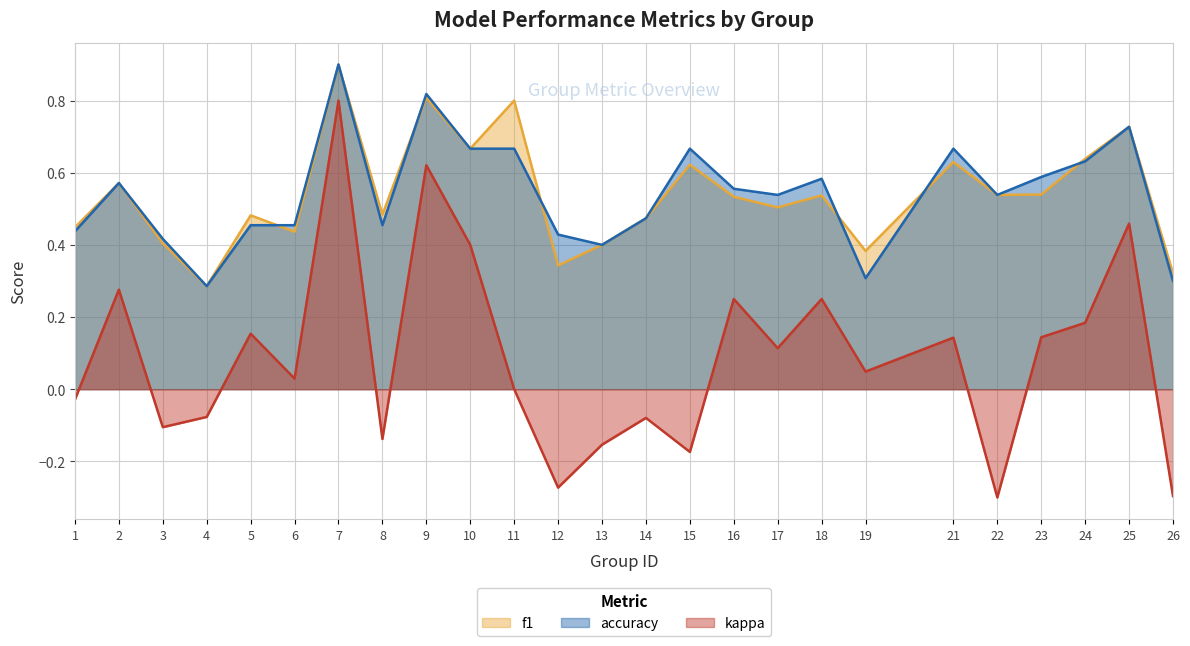

Between 2 and 11, which series saw the biggest shift?

kappa